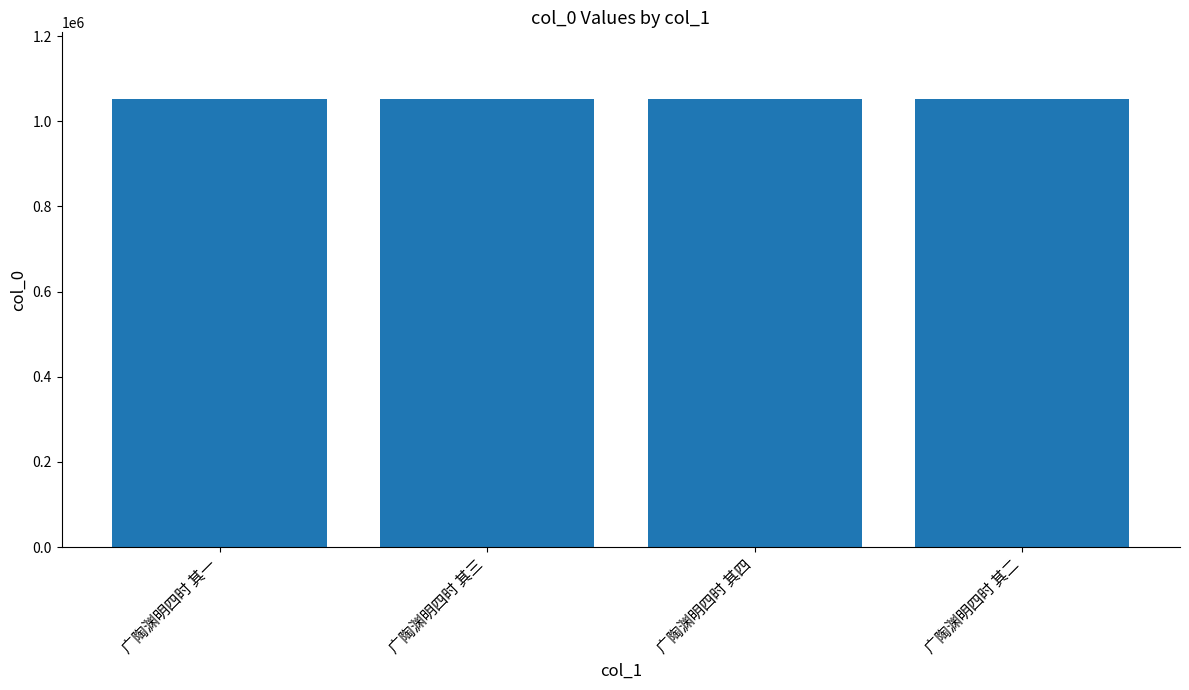

Approximately how many times larger is the value at 广陶渊明四时 其一 compared to 广陶渊明四时 其四?

1.0